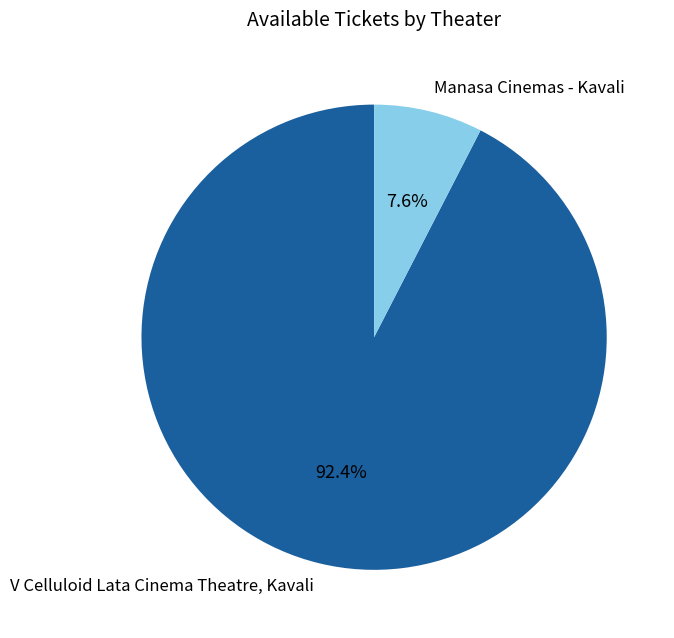

Which slice is the largest?

V Celluloid Lata Cinema Theatre, Kavali